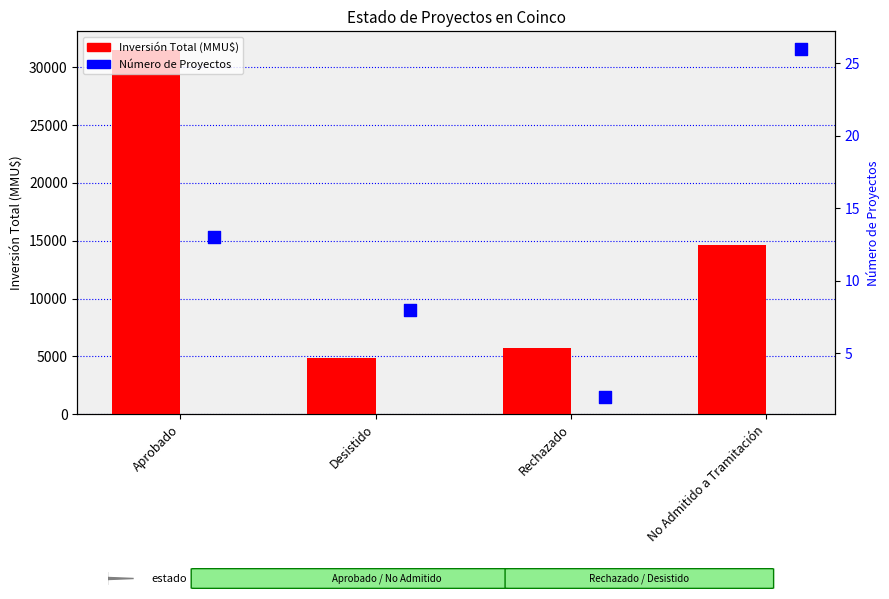

Which series has the largest total across all categories?

Inversión Total (MMU$)